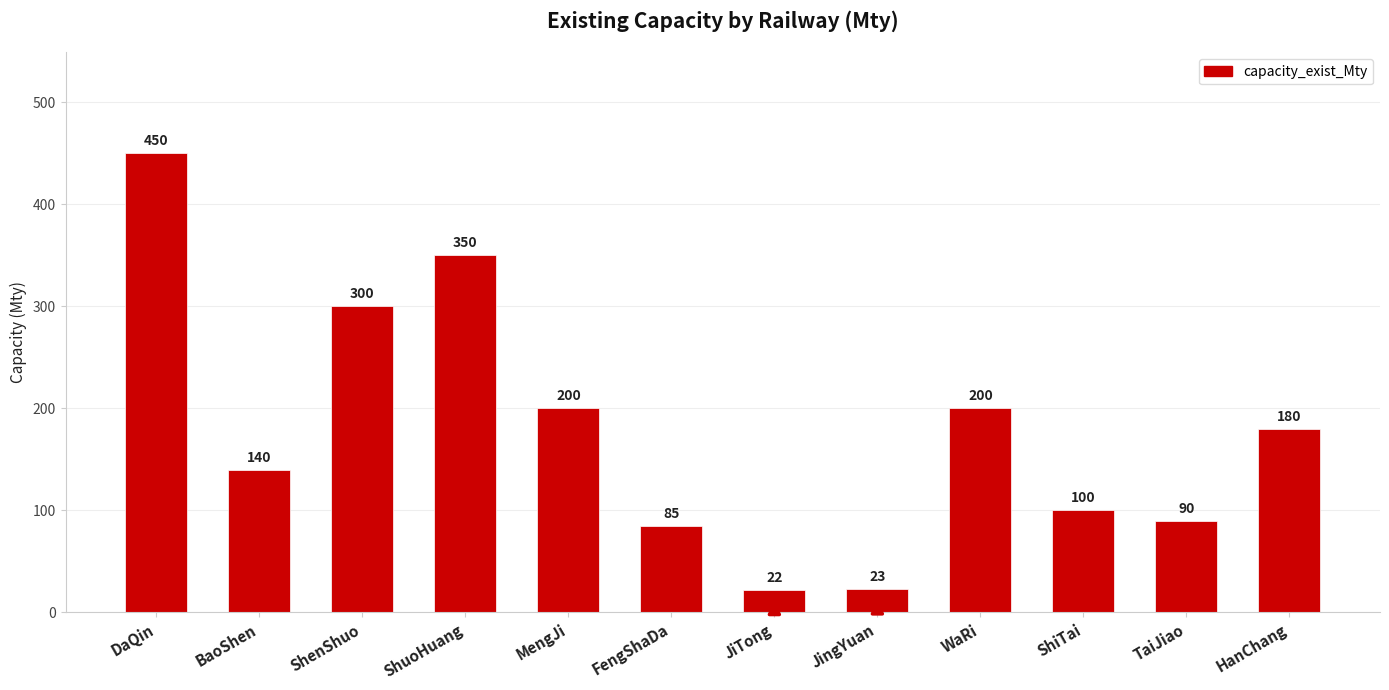

What is the value of the 4th bar from the left?

350